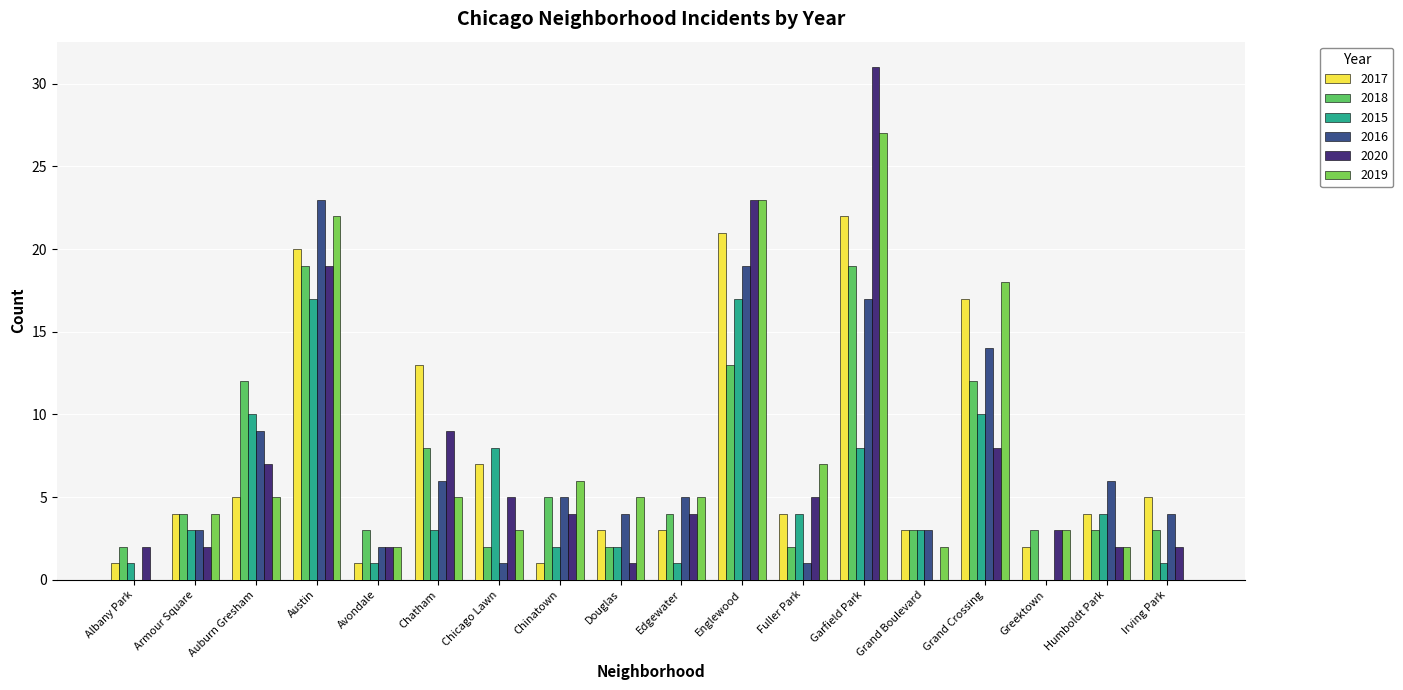

Is the value of 2017 at Armour Square greater than the value of 2016 at Greektown?

Yes